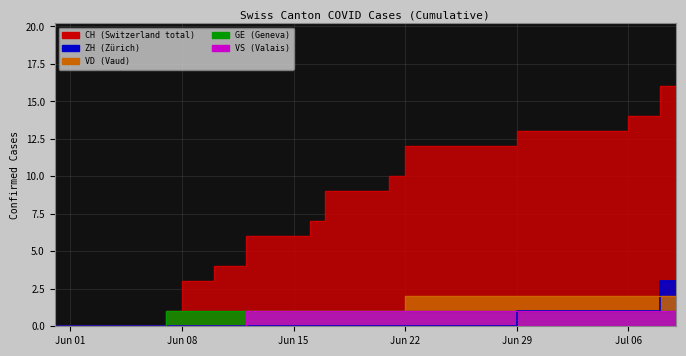

What is the sum of all VS values?

28